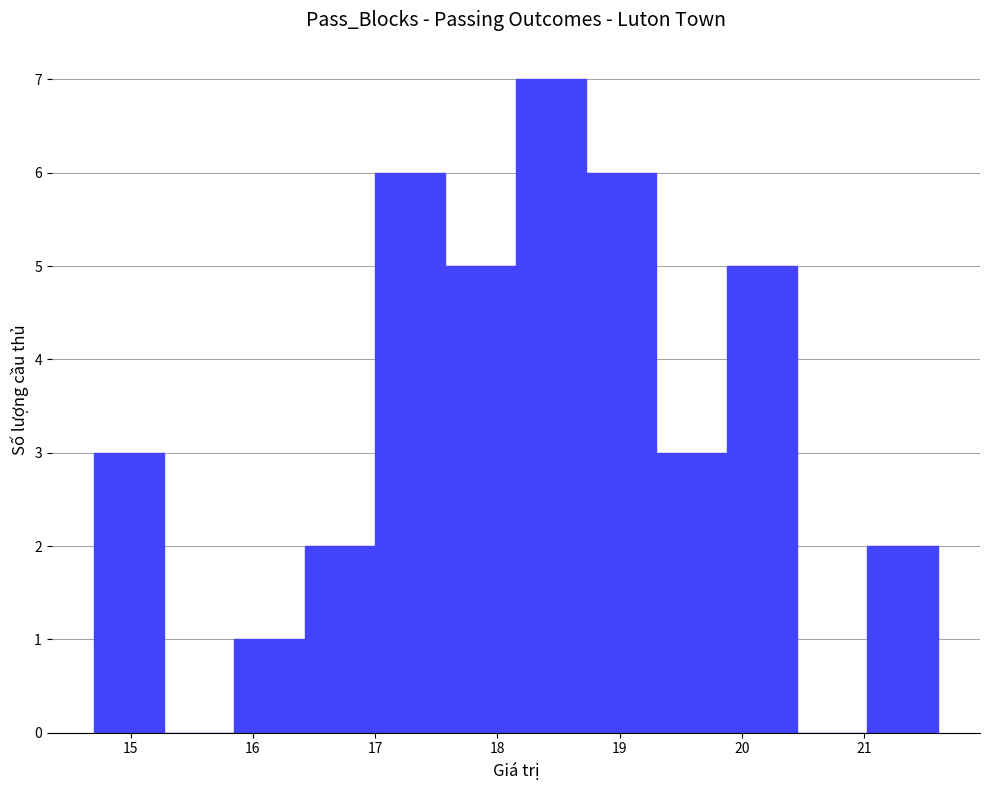

Reading left to right, list every bar in this chart as the range it spans on the x-axis followed by its height. Neither the bar edges nor the heights are printed on the chart, so give them approximately, as read against the axes.

14.7 to 15.3: 3
15.3 to 15.9: 0
15.9 to 16.4: 1
16.4 to 17.0: 2
17.0 to 17.6: 6
17.6 to 18.2: 5
18.2 to 18.7: 7
18.7 to 19.3: 6
19.3 to 19.9: 3
19.9 to 20.5: 5
20.5 to 21.0: 0
21.0 to 21.6: 2